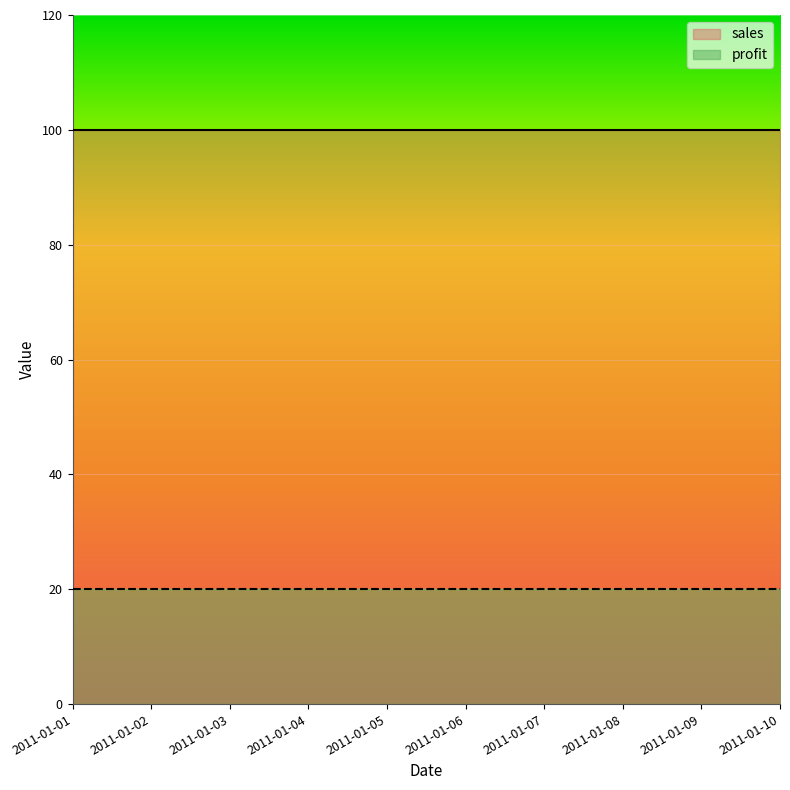

Which has a higher value, 2011-01-04 or 2011-01-02?

2011-01-04